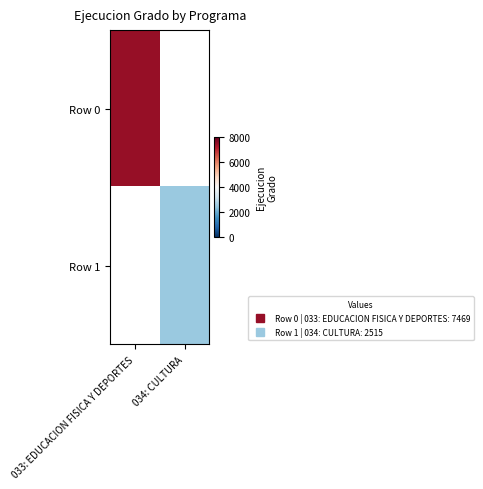

What is the minimum value for Row 0?

7469.0